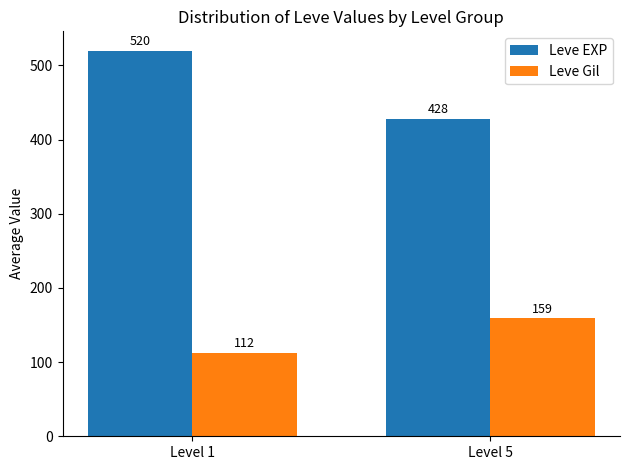

Between Level 1 and Level 5, which series saw the biggest shift?

Leve EXP